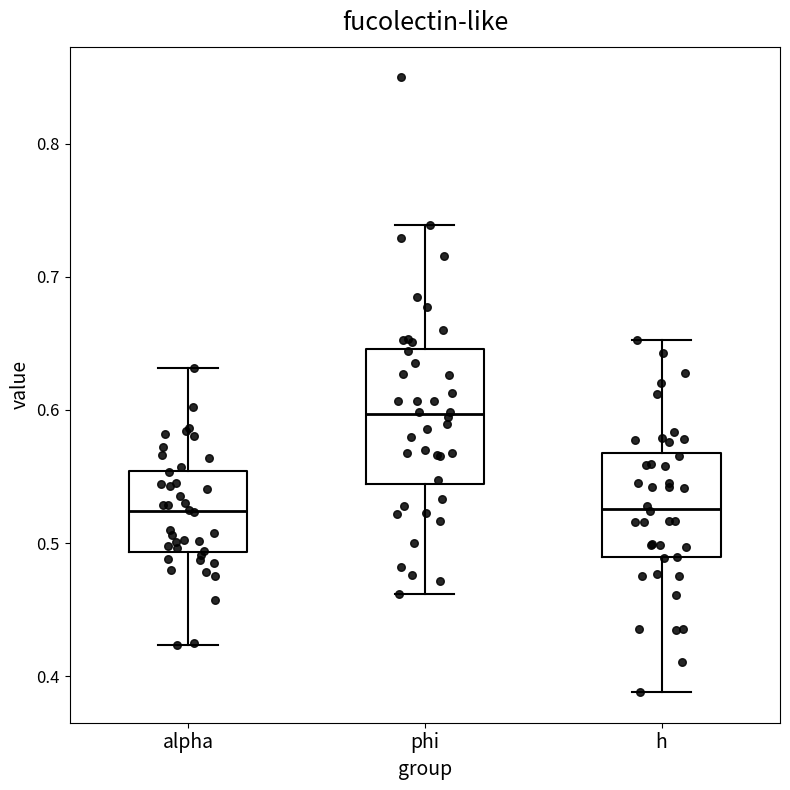

Where does the lower whisker of the box for phi end on the y-axis? The values are not printed on the chart, so give them approximately, as read against the axis.

0.46